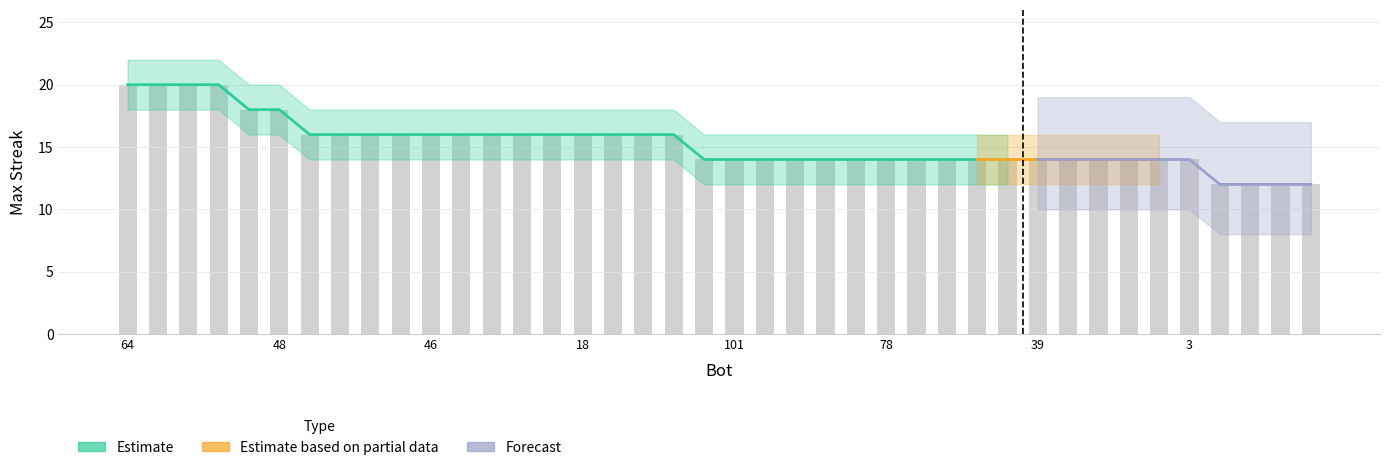

Rank the series at 68 from lowest to highest value.

lower, maxStreak, upper